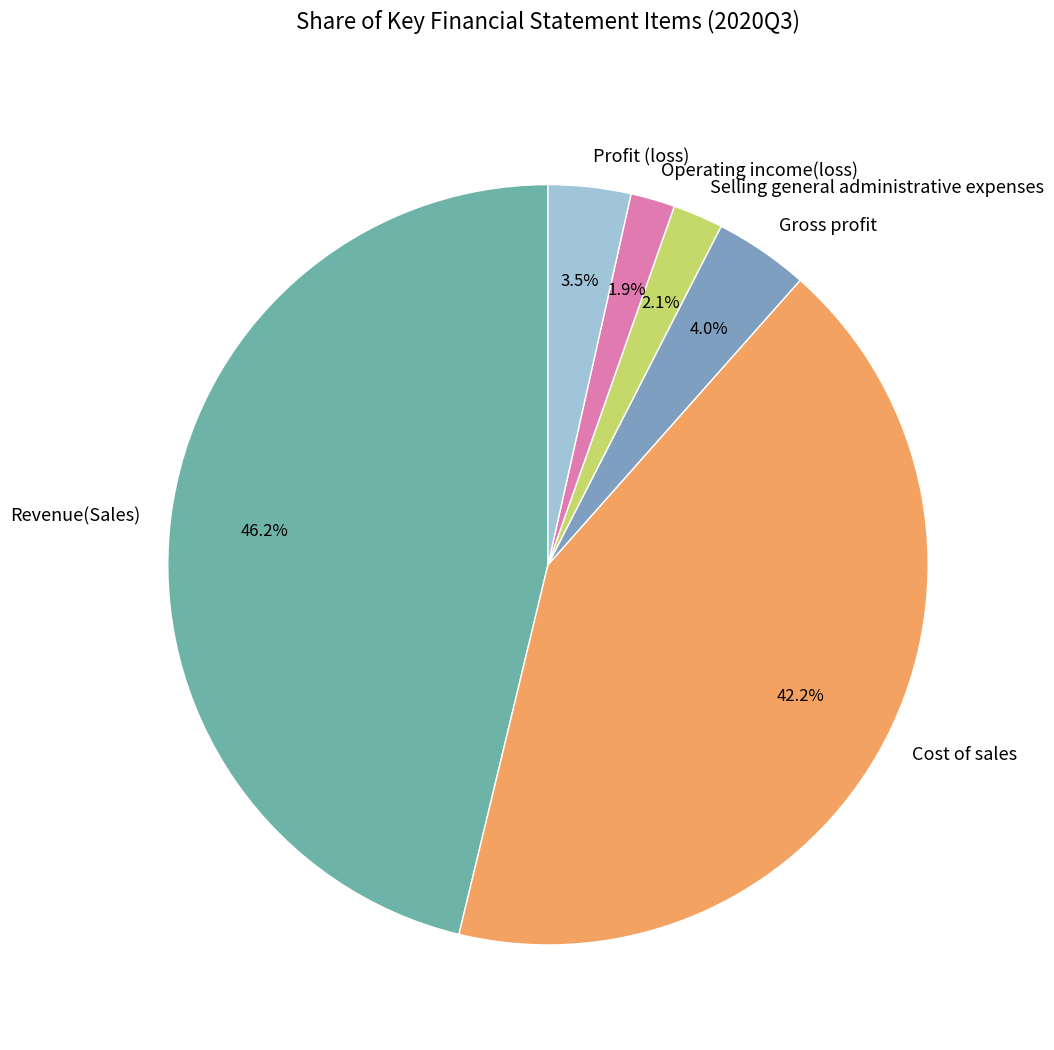

Is the sum of Gross profit and Cost of sales greater than half?

No